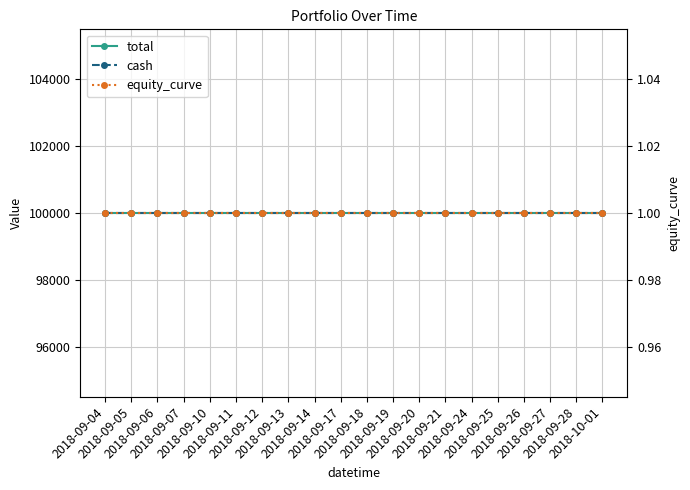

What is the label of the 18th point from the right?

2018-09-06